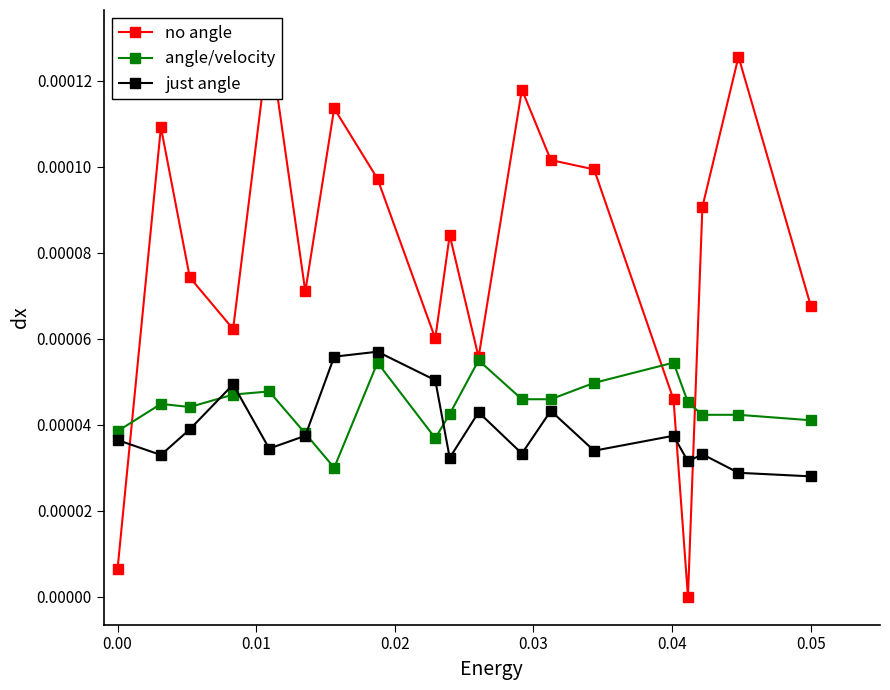

True or false: angle/velocity has more than 2 points higher than both neighbors.

True